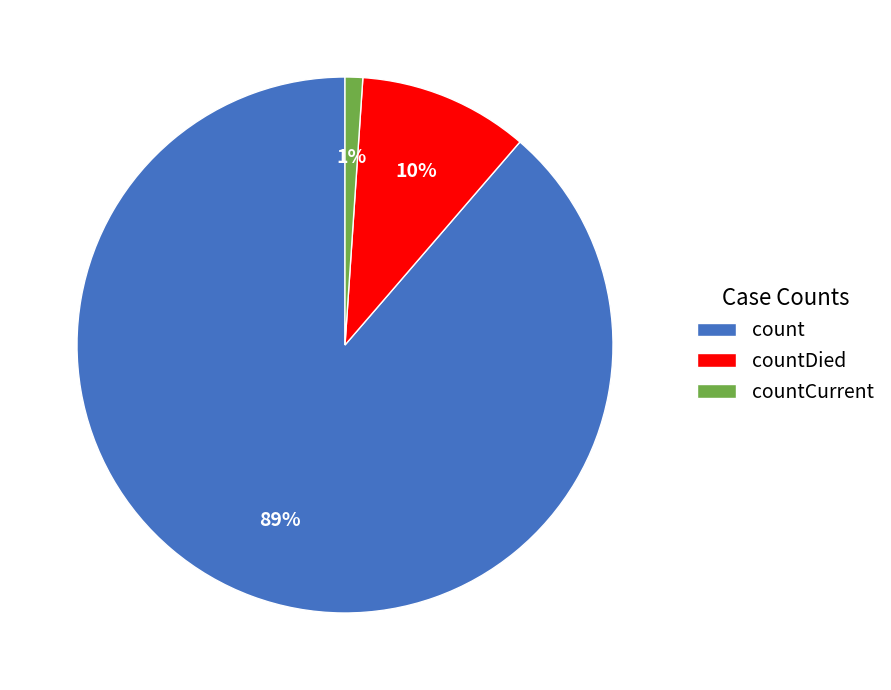

Between countDied and countCurrent, which is larger?

countDied